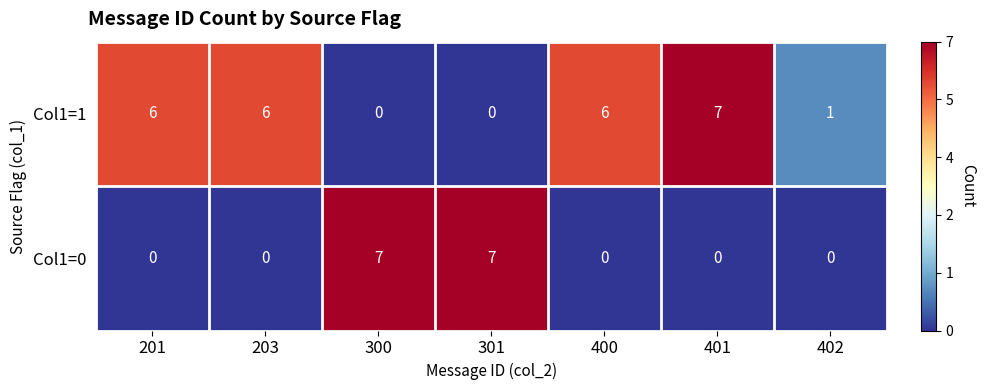

The Col1=0 series shows 7 at 300. True or false?

True